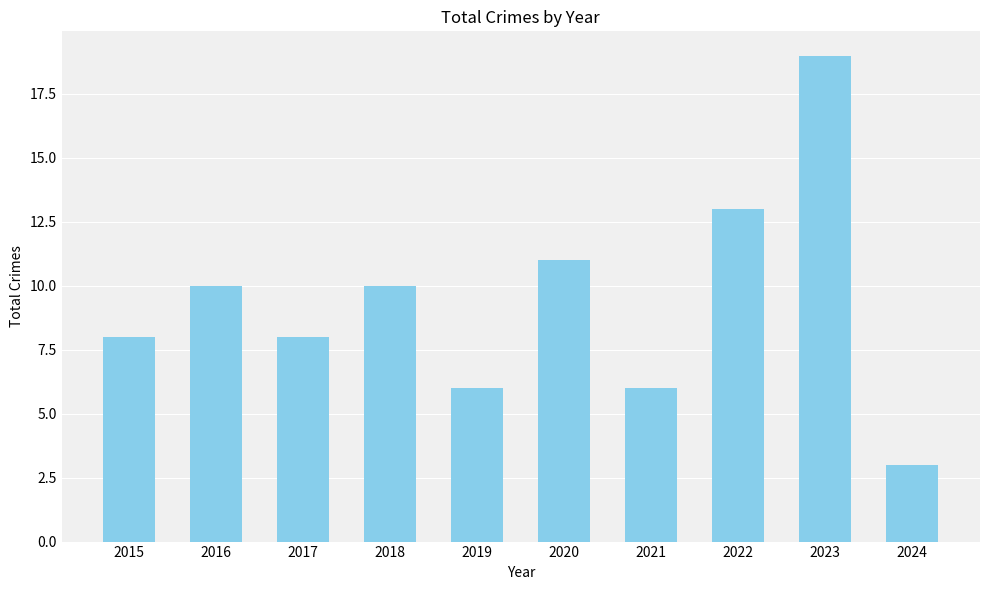

At which category does the chart reach its peak across all series?

2023